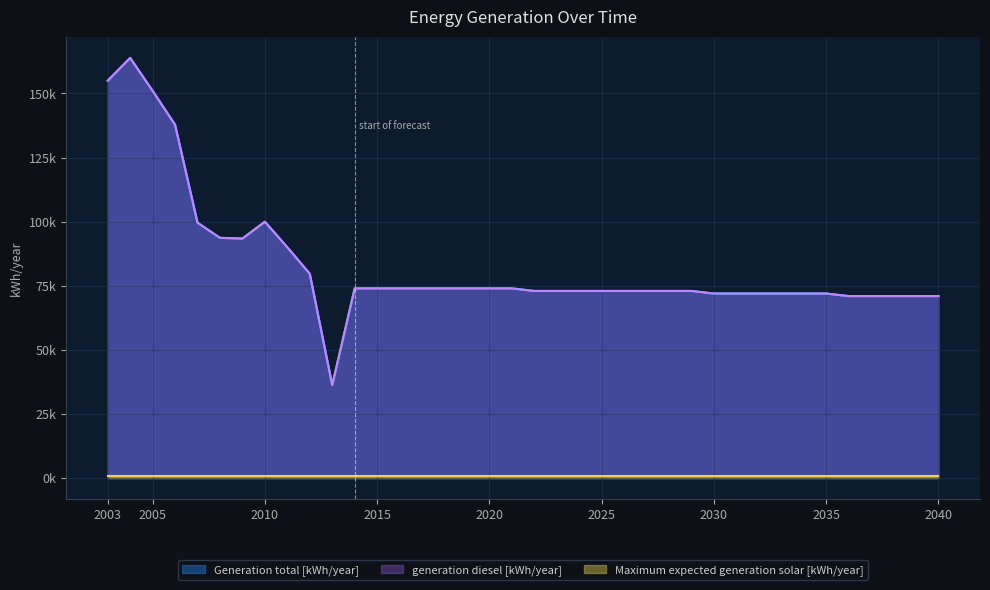

Where does the generation diesel [kWh/year] series first go above 73000?

2003